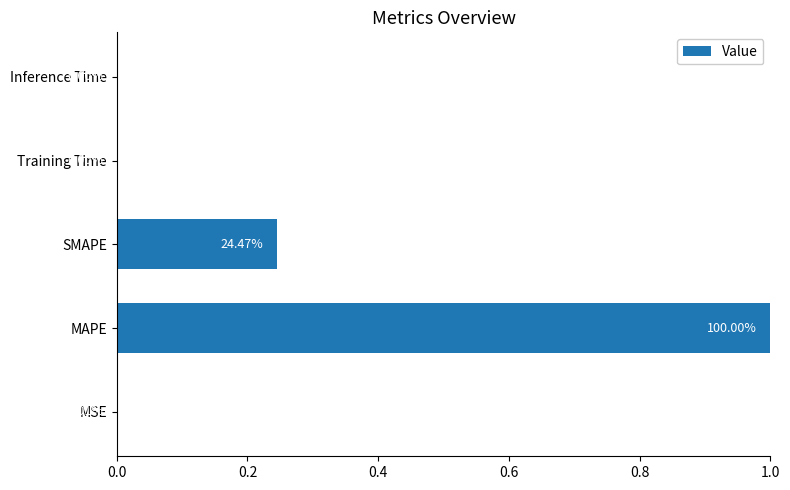

Between Training Time and SMAPE, which is larger?

SMAPE